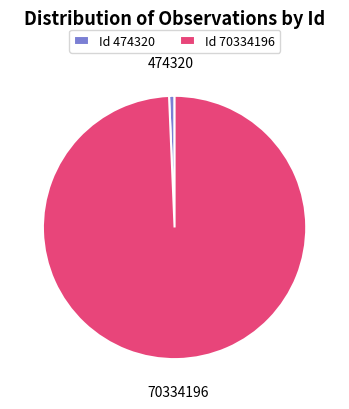

Rank the categories by value from lowest to highest.

Id 474320, Id 70334196